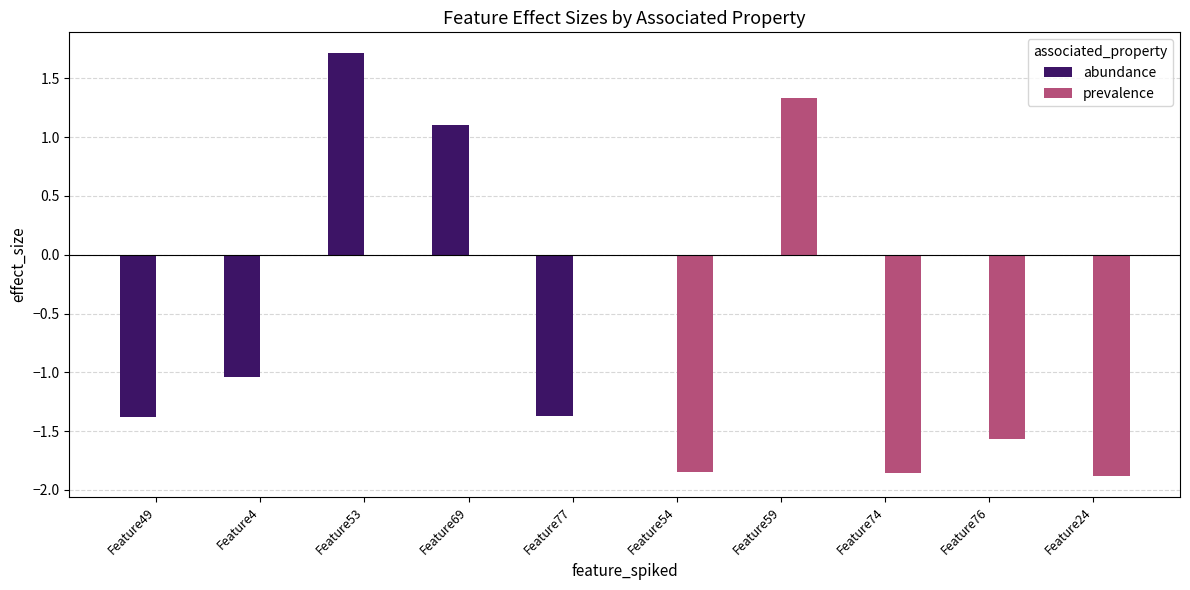

Between Feature49 and Feature74, which series saw the biggest shift?

prevalence